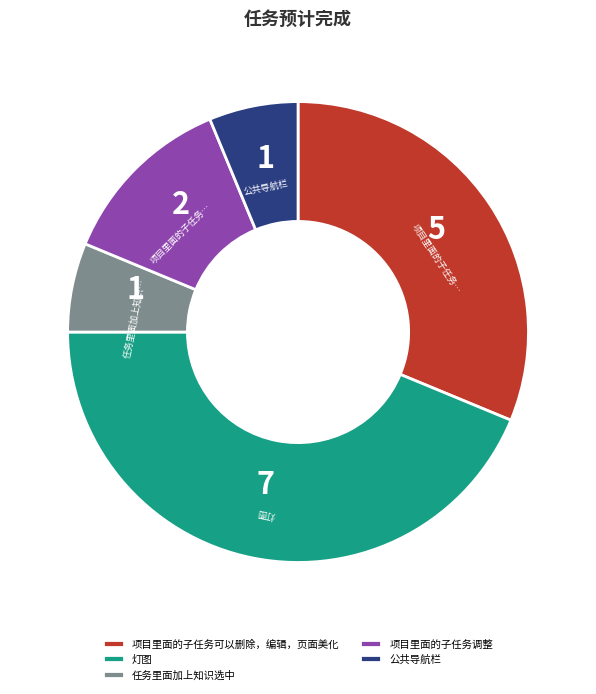

Count the number of slices in the pie.

5